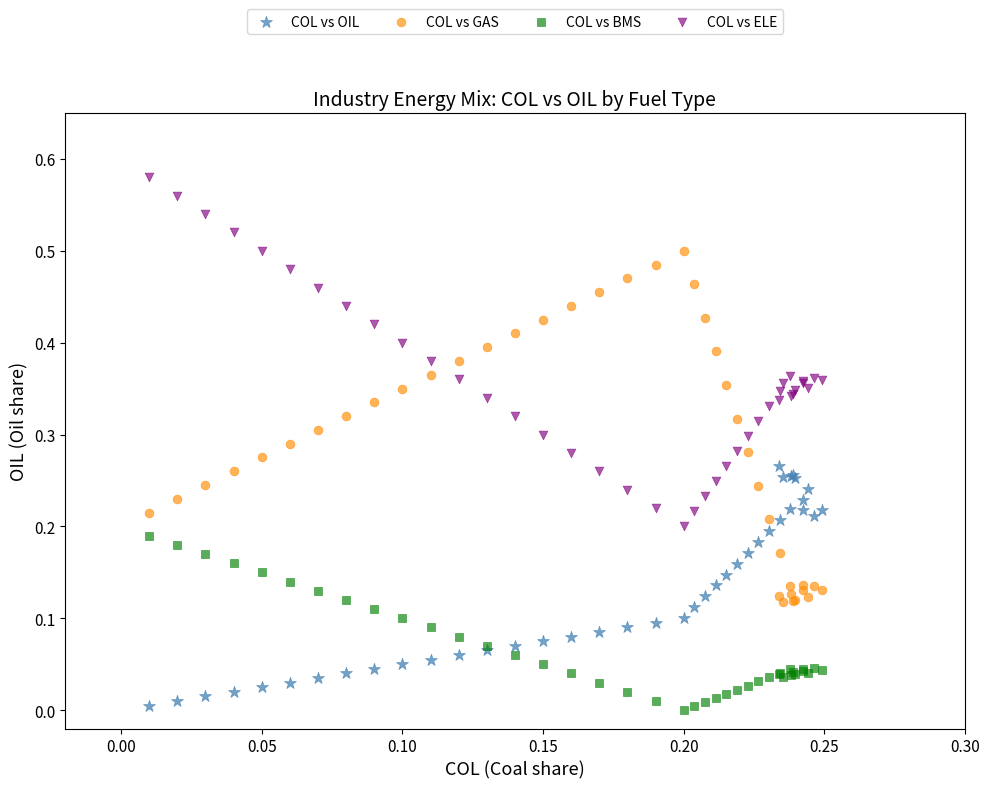

What are all the series names shown in the legend?

COL vs OIL, COL vs GAS, COL vs BMS, COL vs ELE